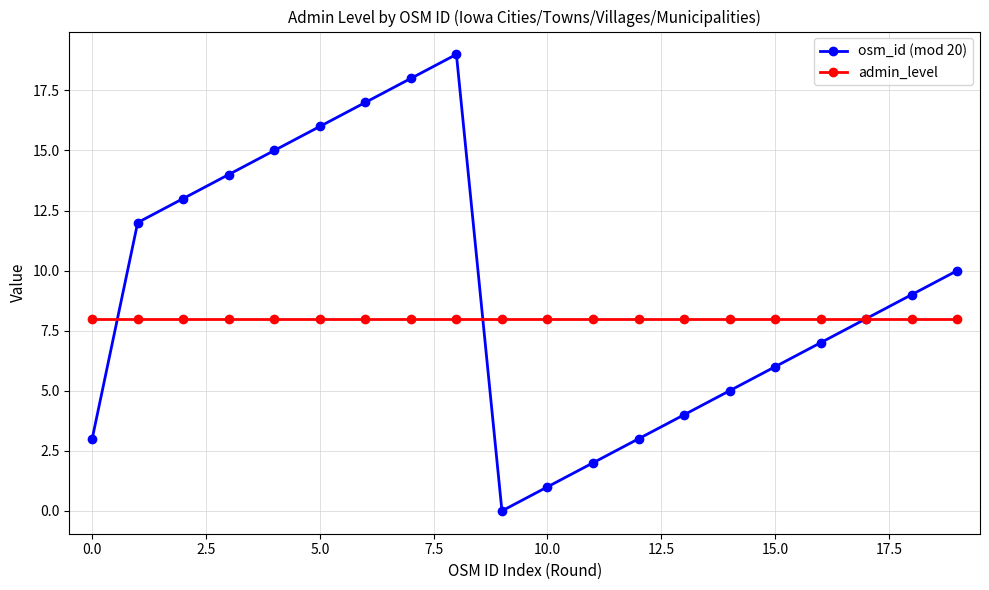

How many interior local valleys does the osm_id (mod 20) series have?

1